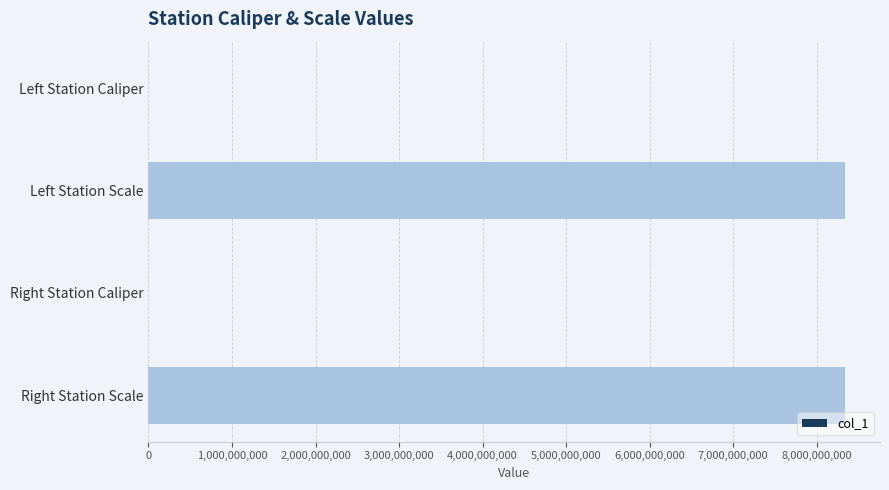

The chart shows a value of 14383252606 at Left Station Scale. True or false?

False